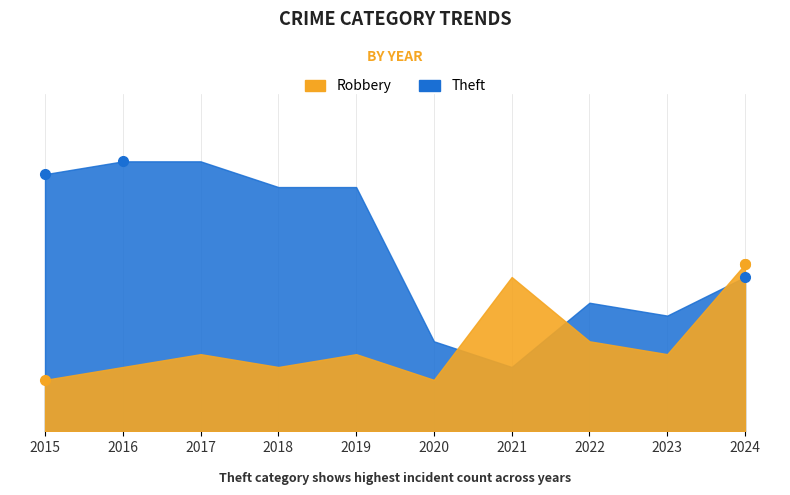

The value of Robbery at 2017 is 6. True or false?

True